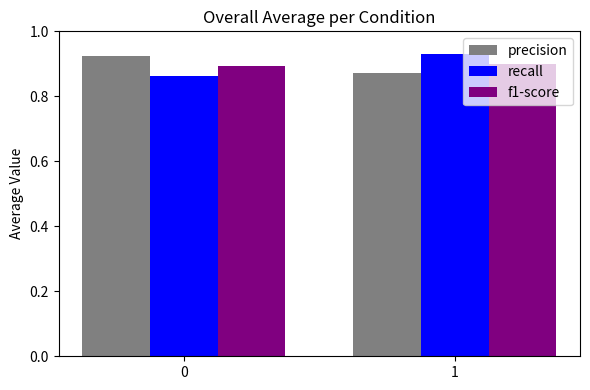

What is the sum of all f1-score values?

1.8